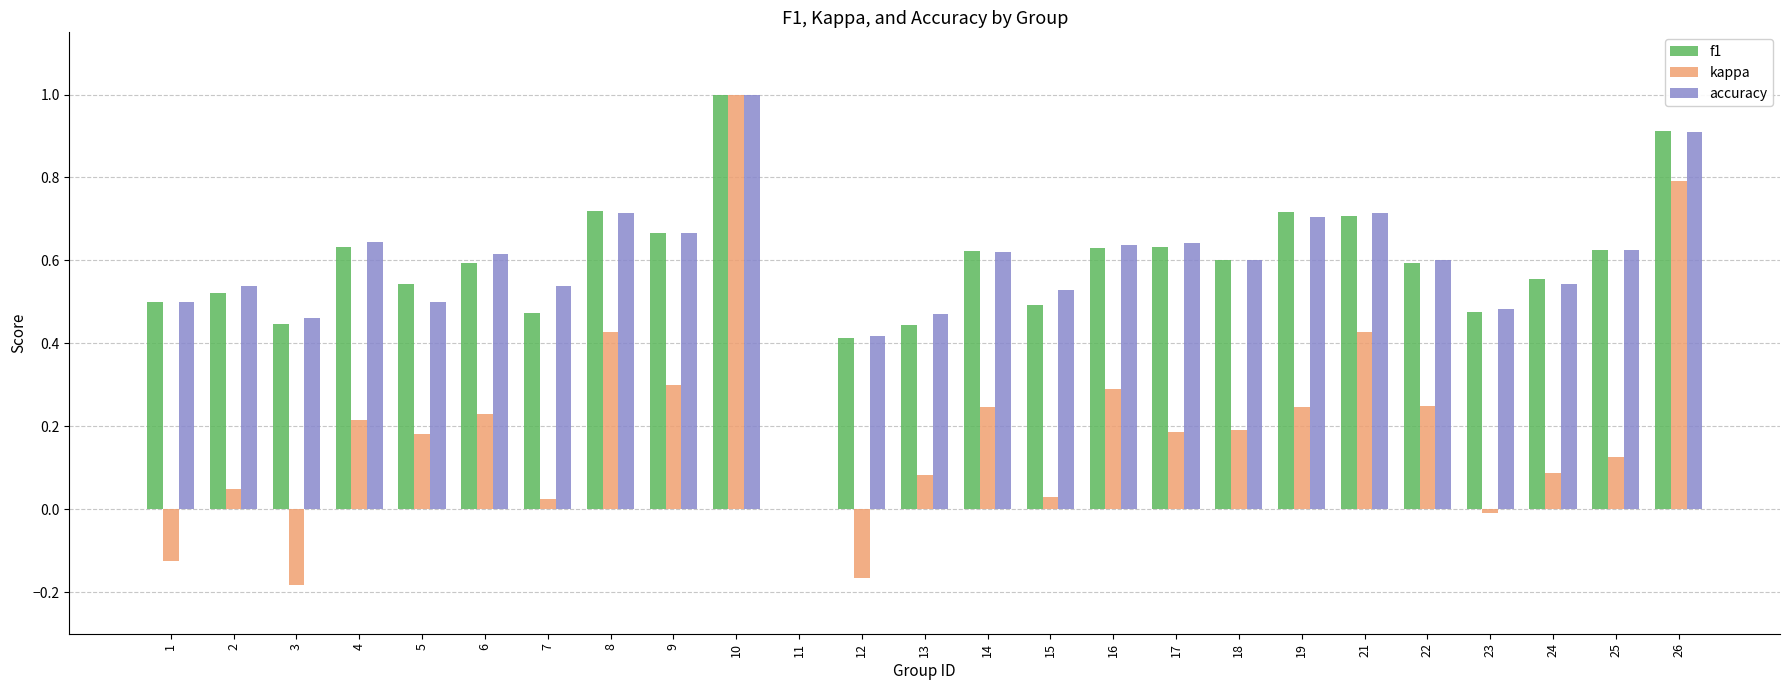

What is the sum of the accuracy values at 8 and 2?

1.3